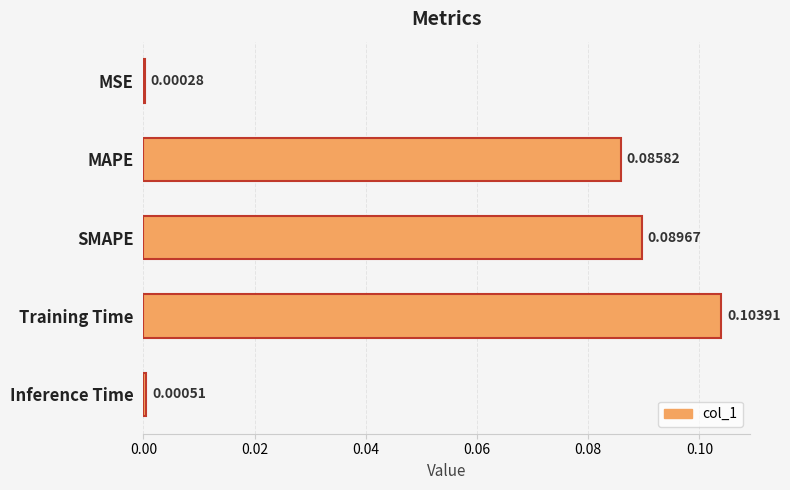

Where is the data nearest to the value 0?

MSE